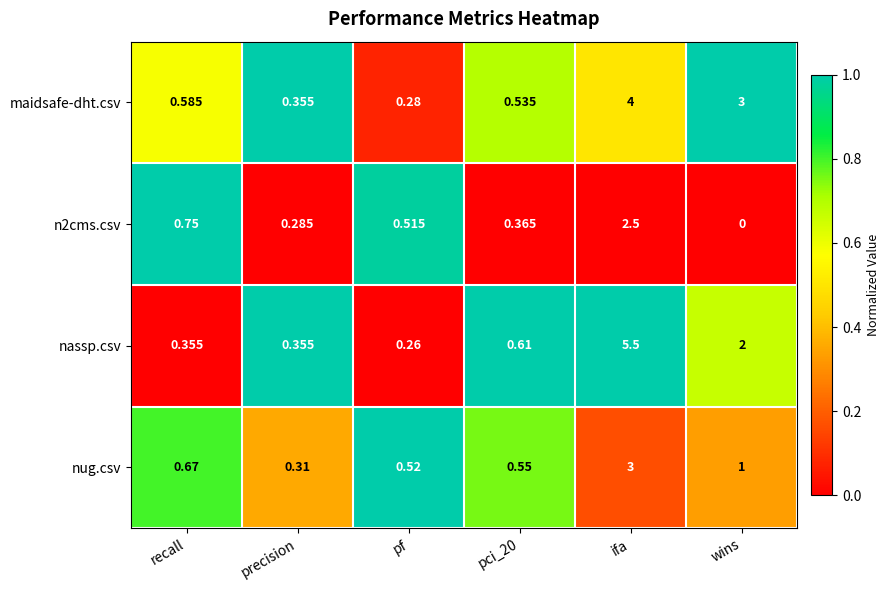

Which series has the largest range (max minus min)?

nassp.csv